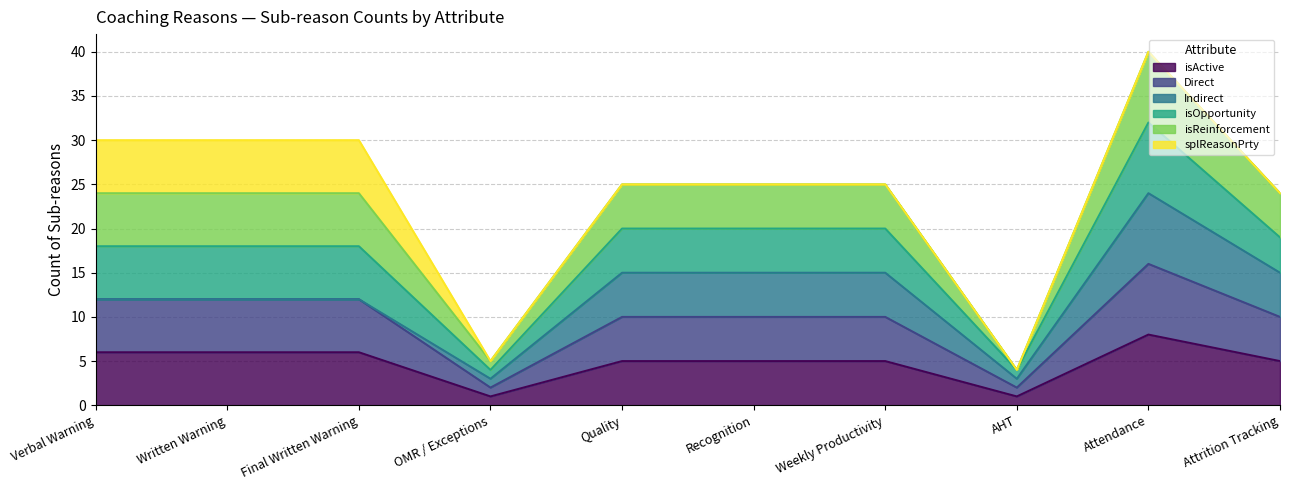

Is it true that isActive equals 3 at Recognition?

False